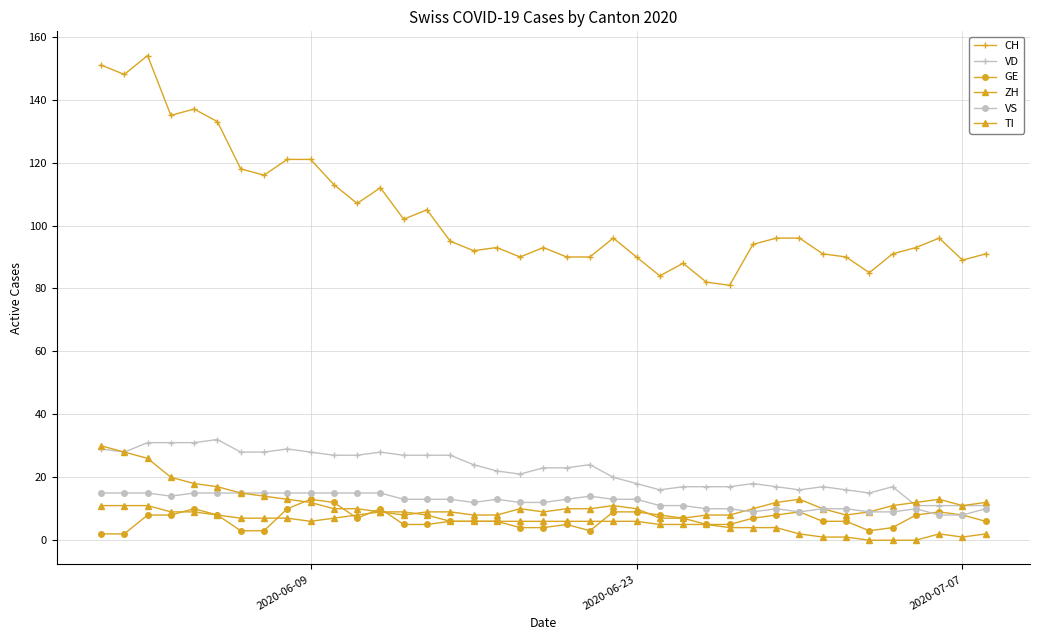

Is this an area chart (filled region under the line)?

No